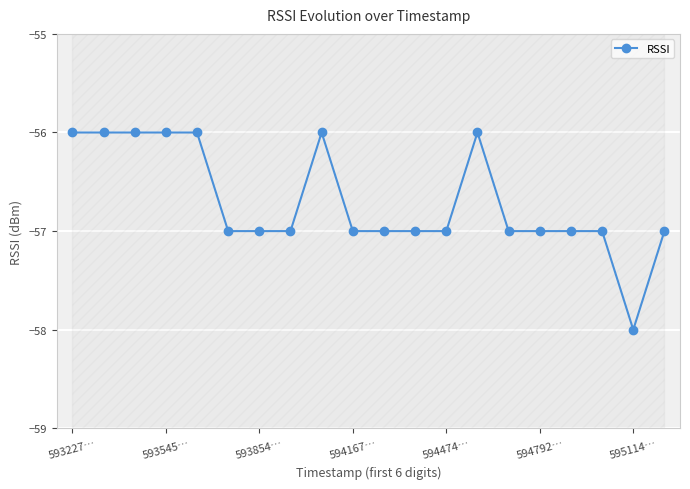

Is this an area chart (filled region under the line)?

No